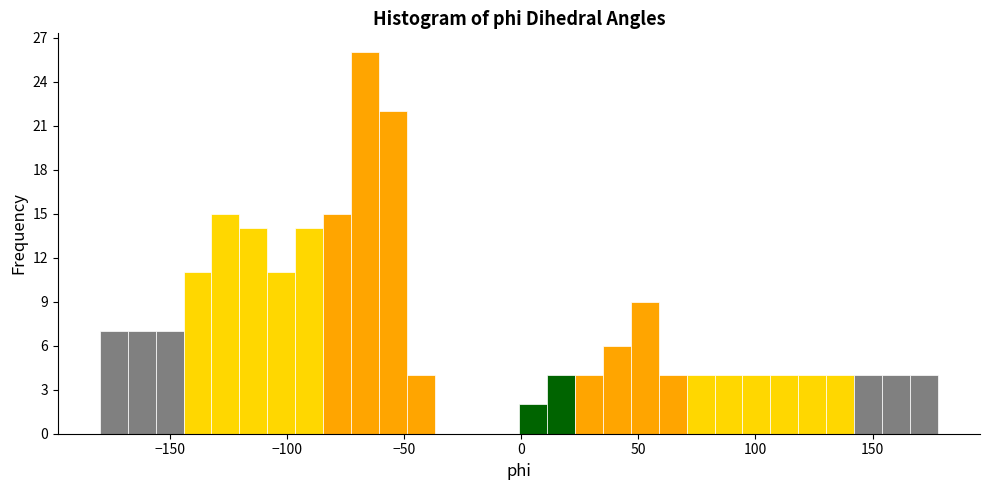

Read against the x-axis, roughly where is the centre of the tallest bar?

-65